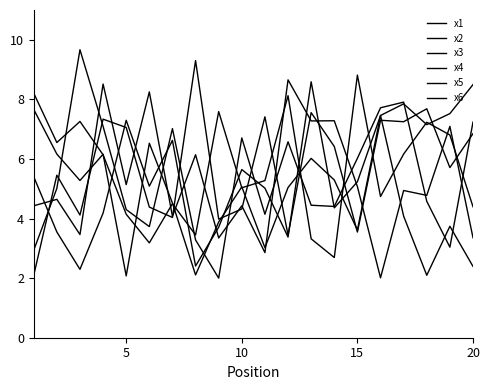

How many lines are shown in the chart?

6